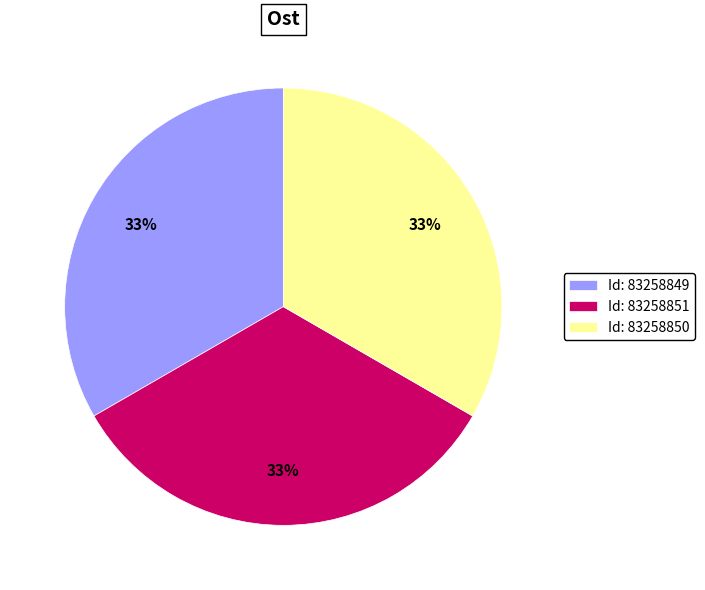

How many slices are in this pie chart?

3